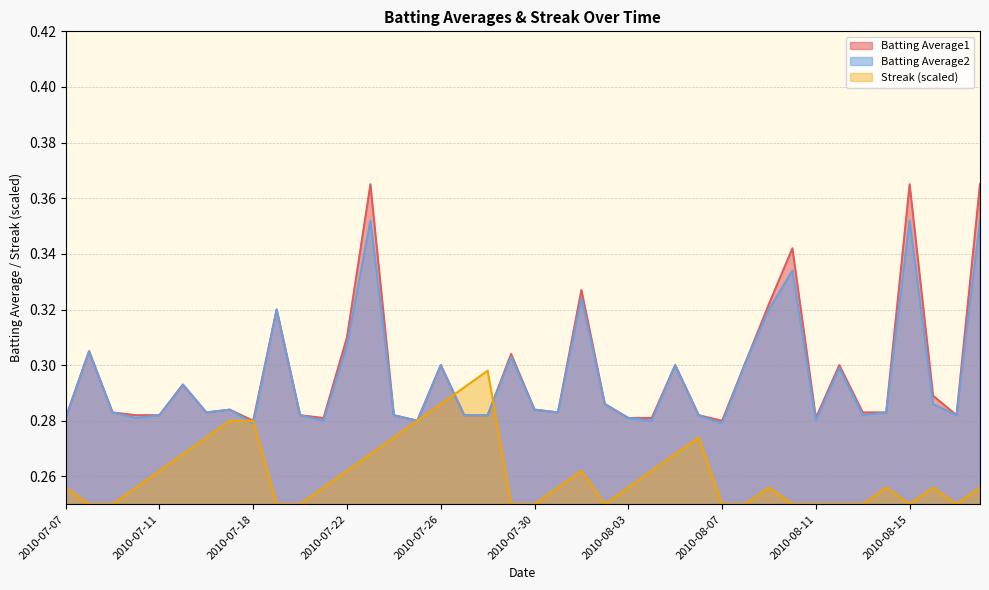

What is the label of the 16th point from the right?

2010-08-03